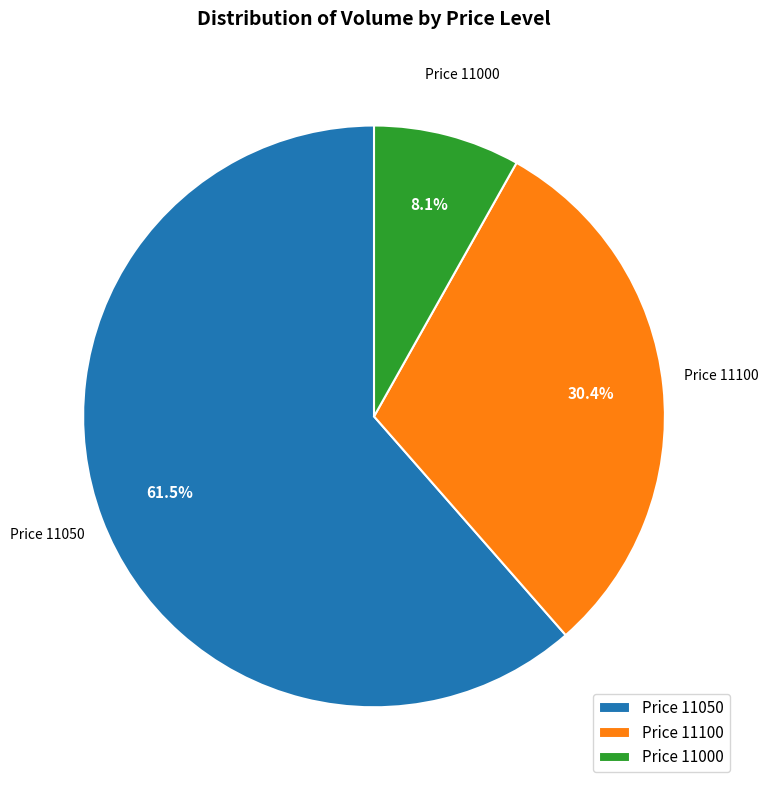

What portion of the pie excludes Price 11050?

38.5%